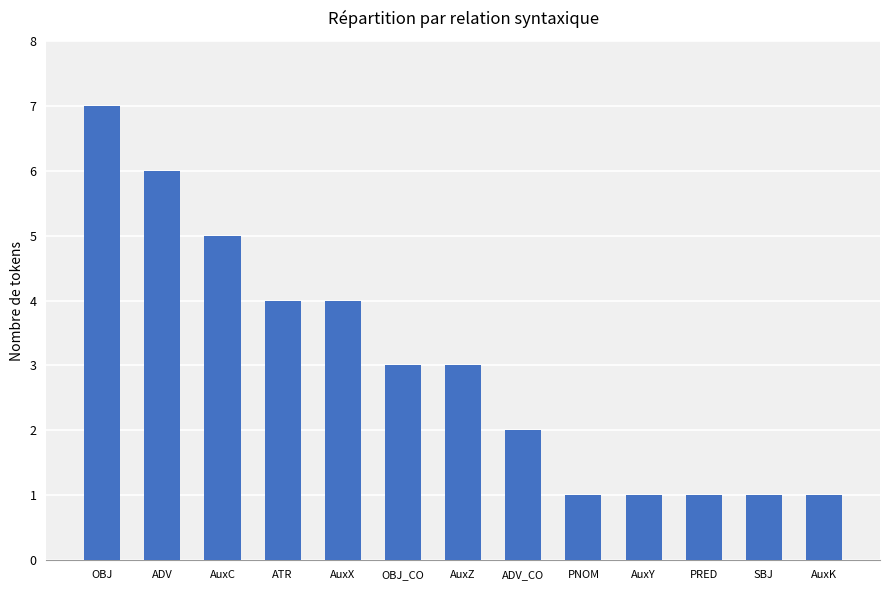

Count the number of data series in this chart.

1